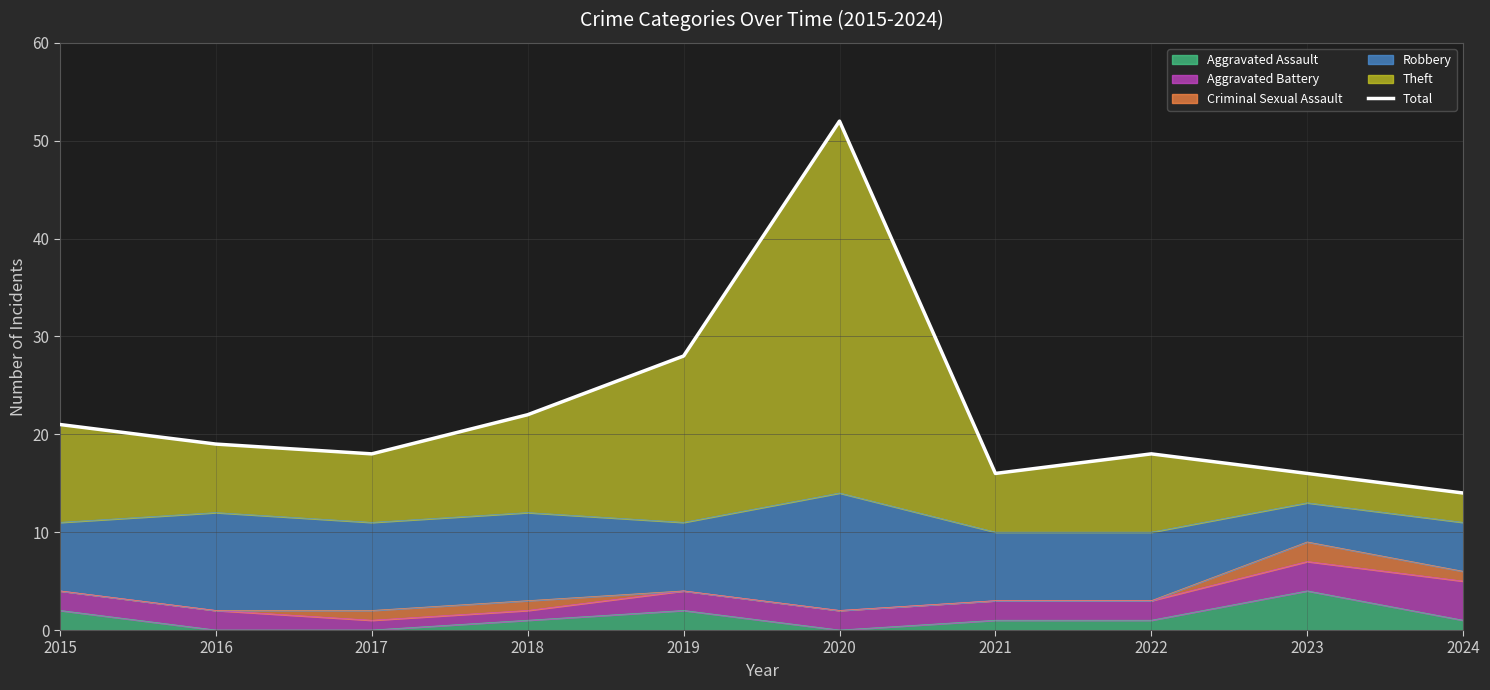

What is the highest value of the Aggravated Assault series?

4